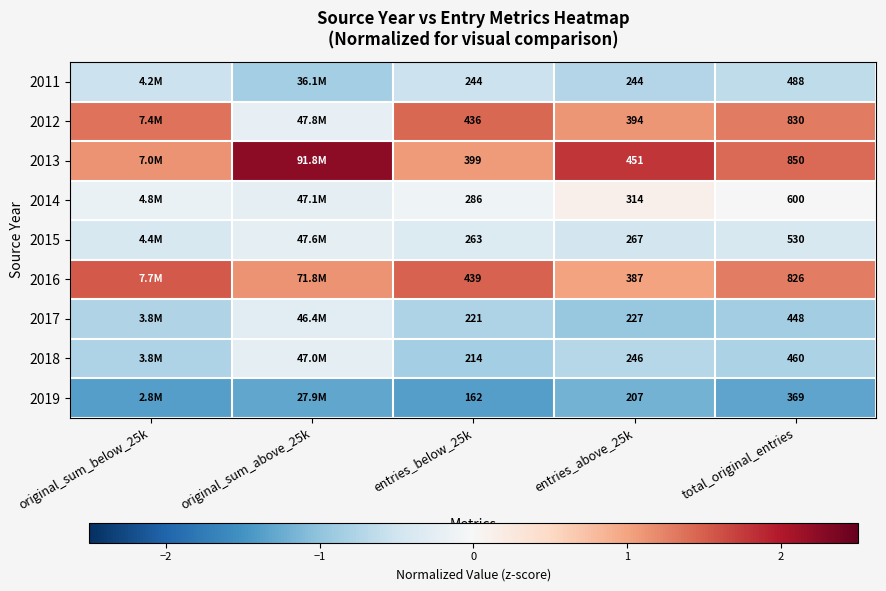

What value does the 2017 series have at original_sum_below_25k?

-0.8